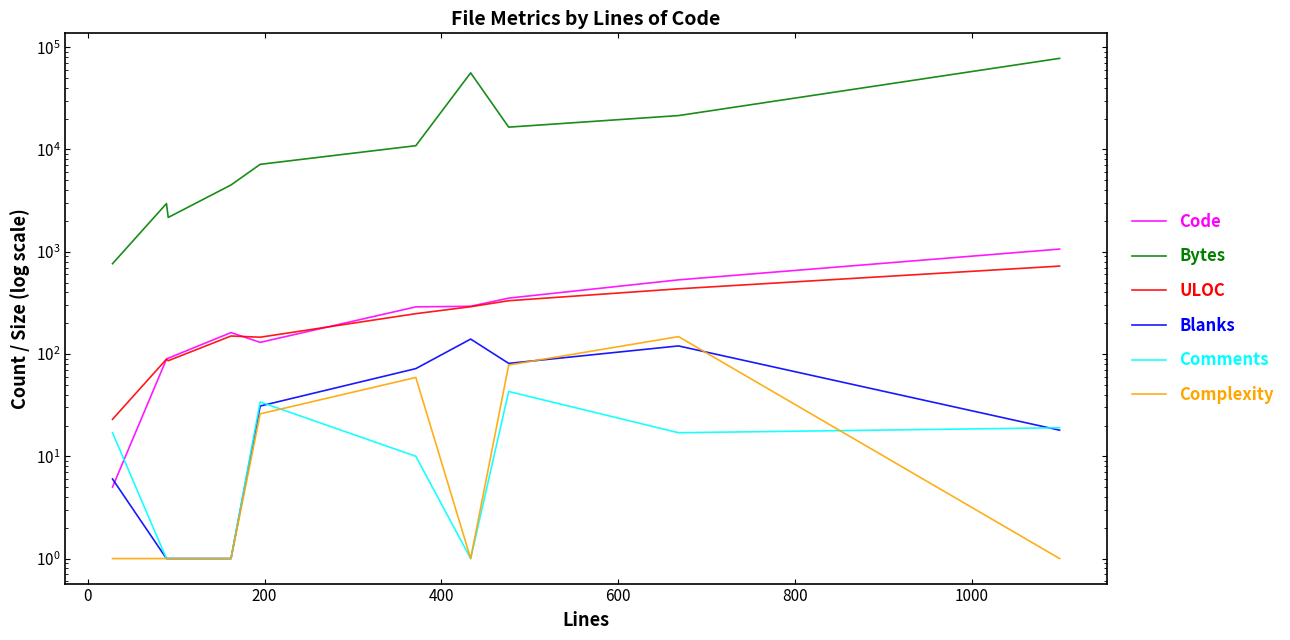

Count the number of data series in this chart.

6